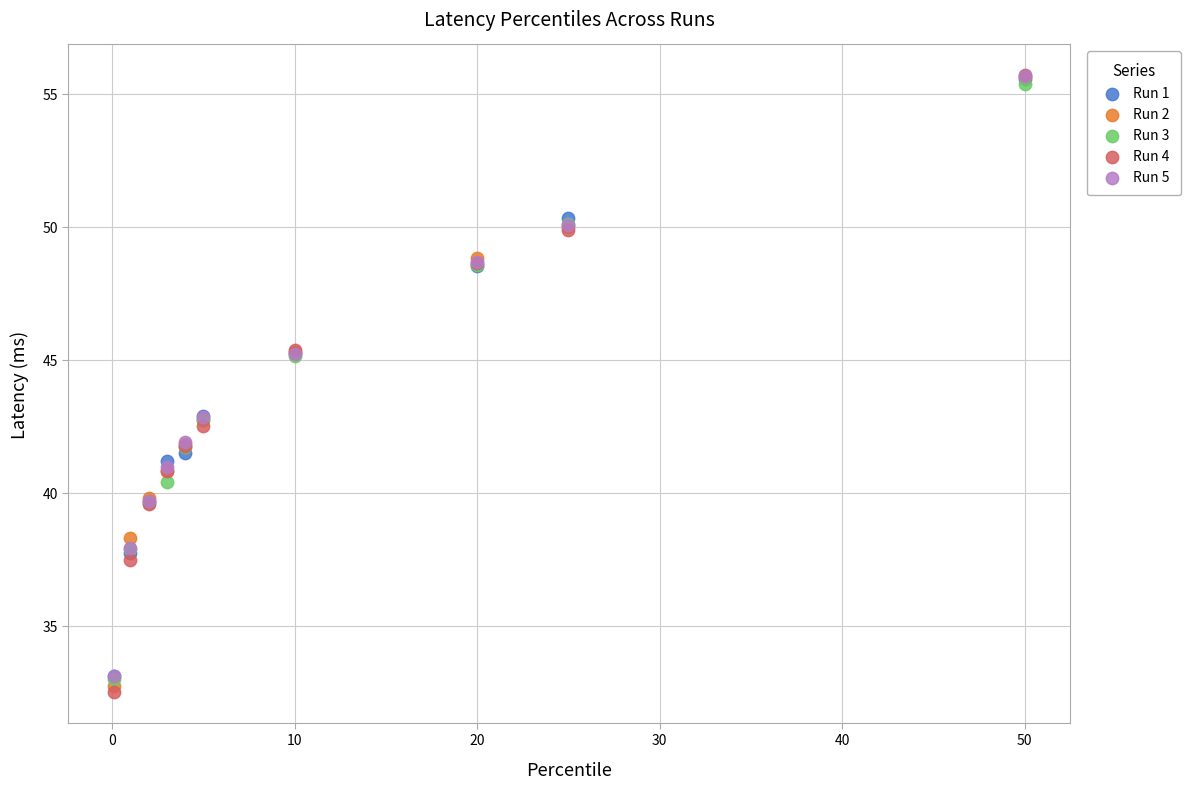

What are all the series names shown in the legend?

Run 1, Run 2, Run 3, Run 4, Run 5